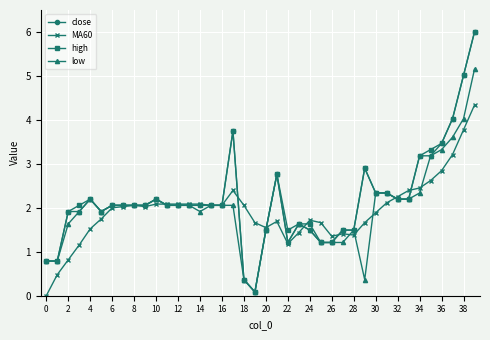

What is the maximum value for high?

6.0